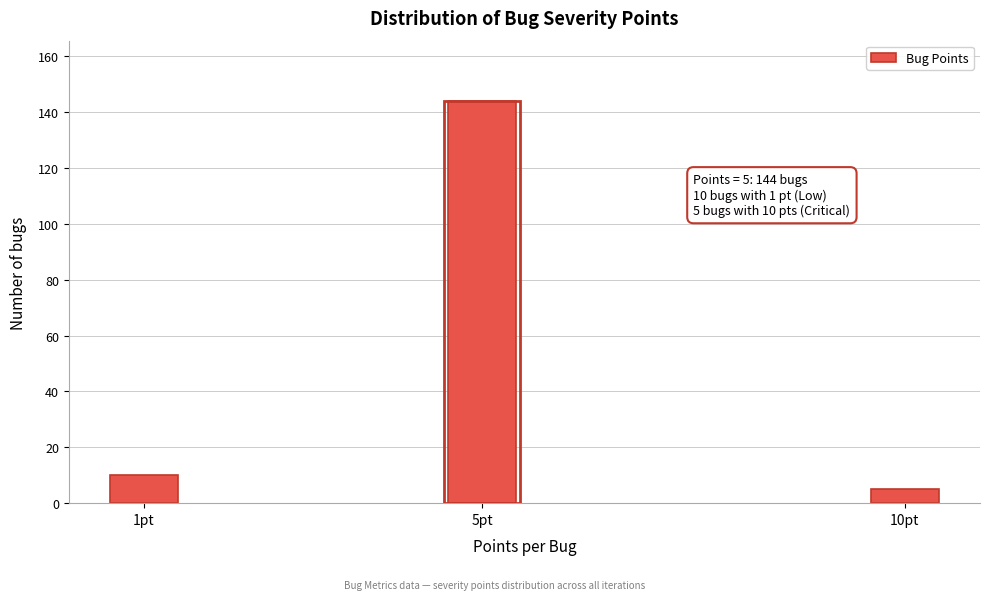

Reading left to right, transcribe all the data shown in this chart.

1pt=10	5pt=144	10pt=5